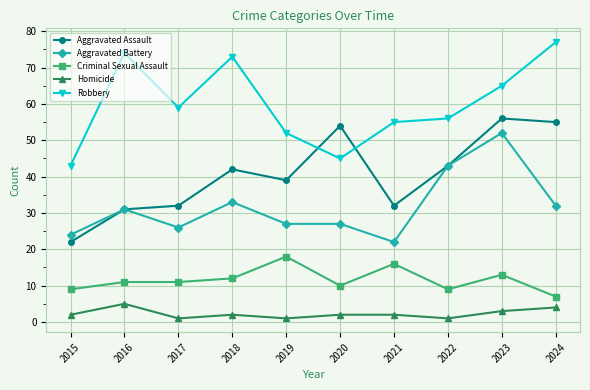

Which series changed the most between 2016 and 2018?

Aggravated Assault